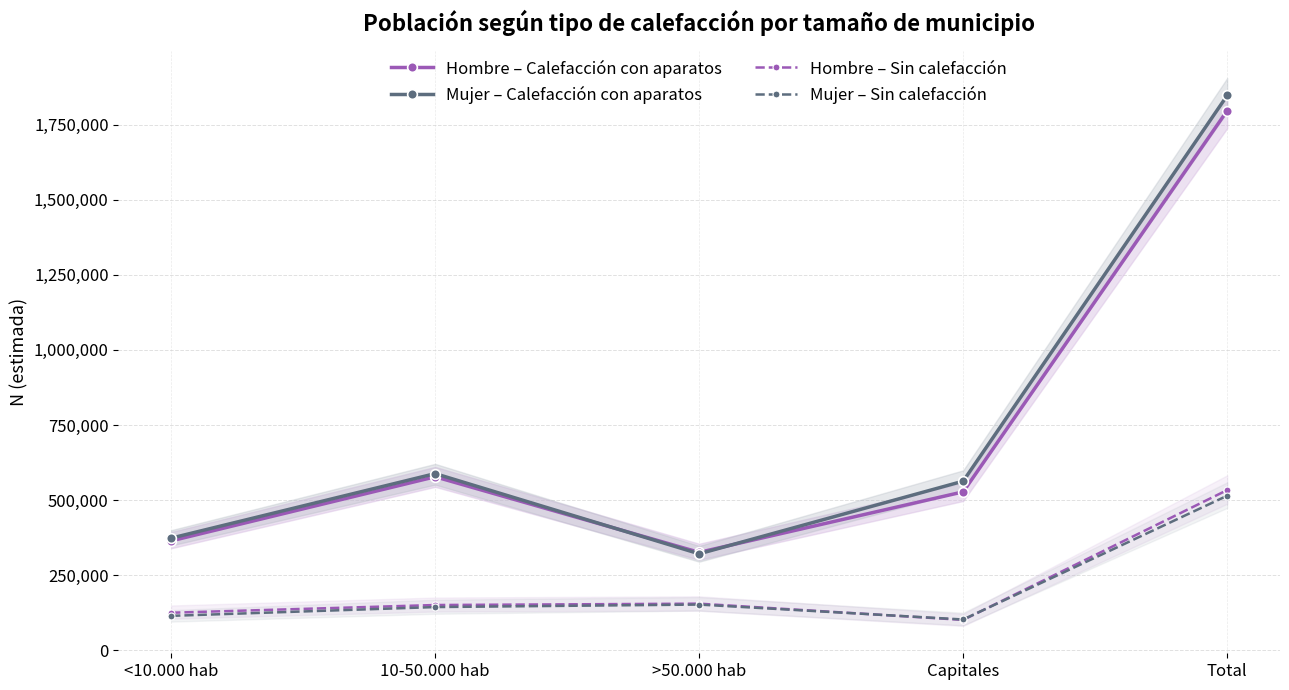

How many data points in Mujer – Sin calefacción are above 144257?

2